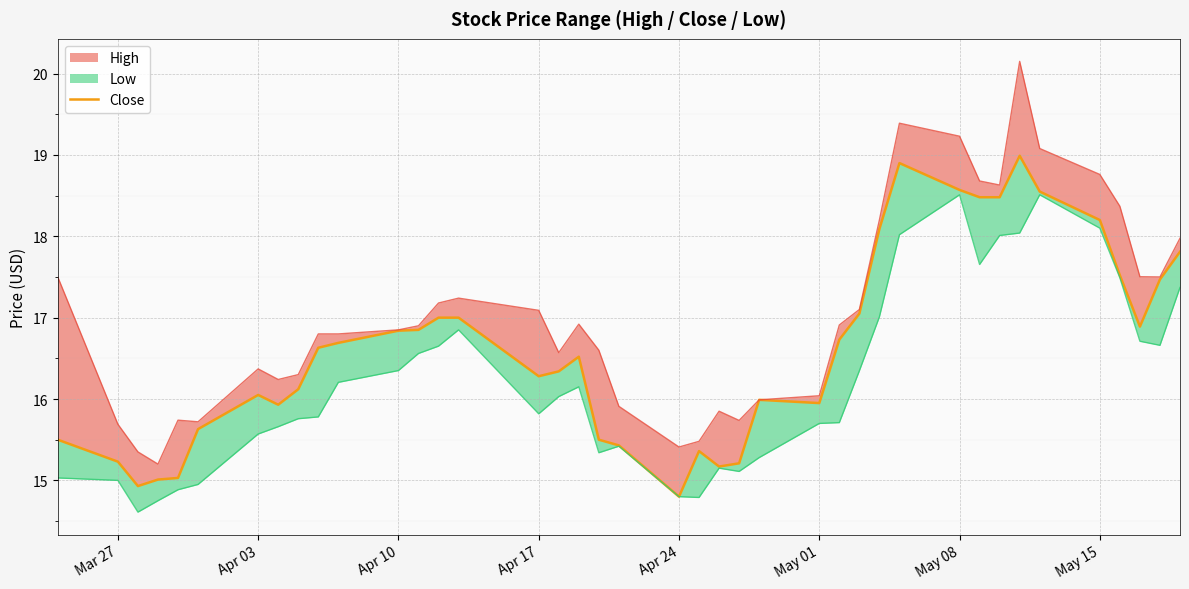

What is the difference between the maximum and minimum values?

4.2